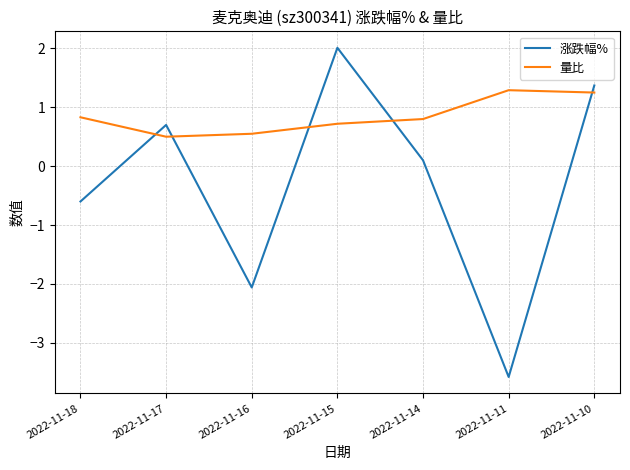

What is the spread (max minus min) of values at 2022-11-10?

0.1